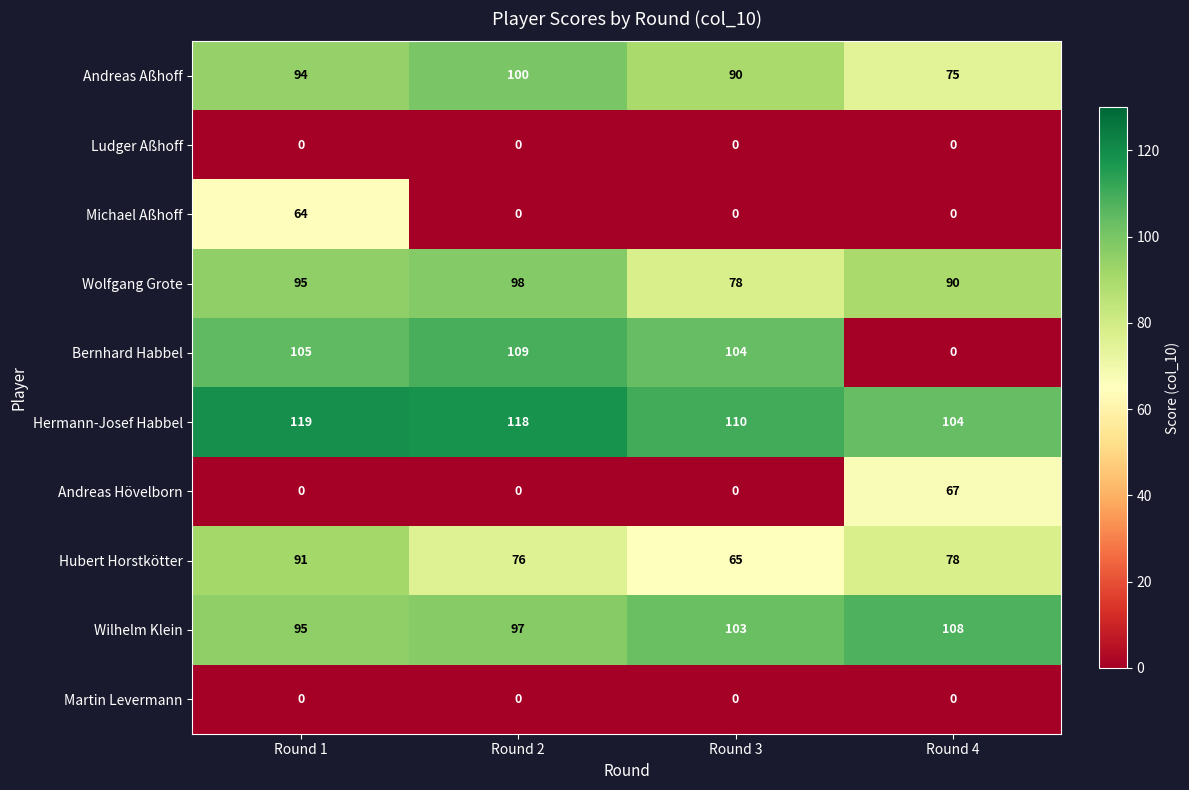

What is the approximate value of Andreas Aßhoff at Round 1, to the nearest 5?

95